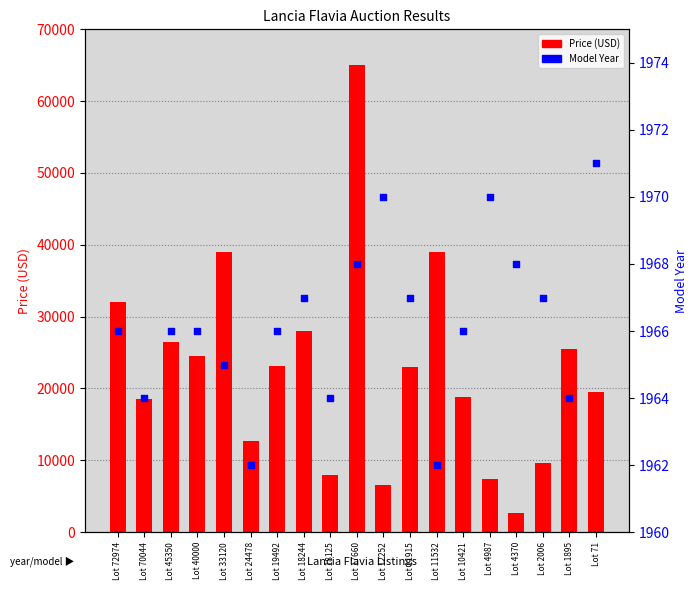

At how many categories does at least one series exceed 6369?

18